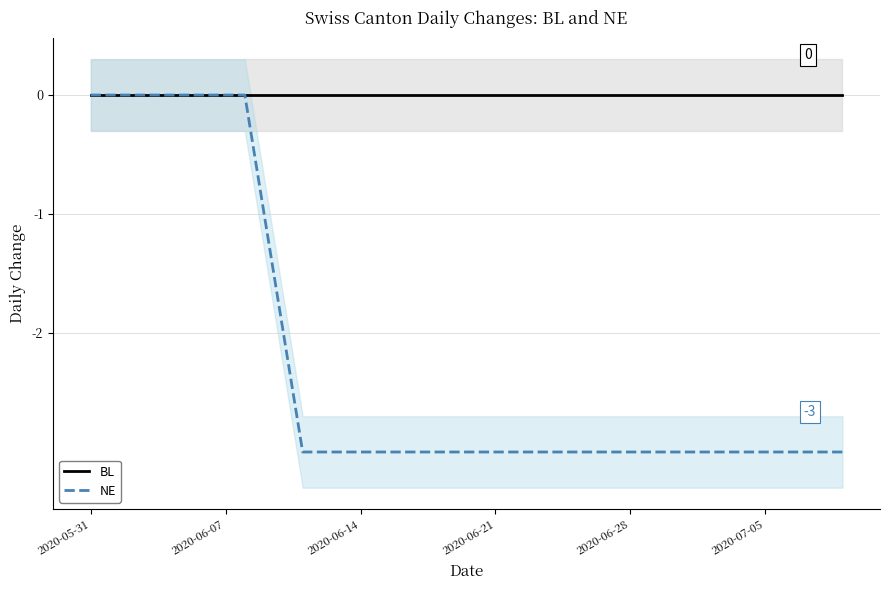

Is it true that NE equals -5 at 2020-07-05?

False